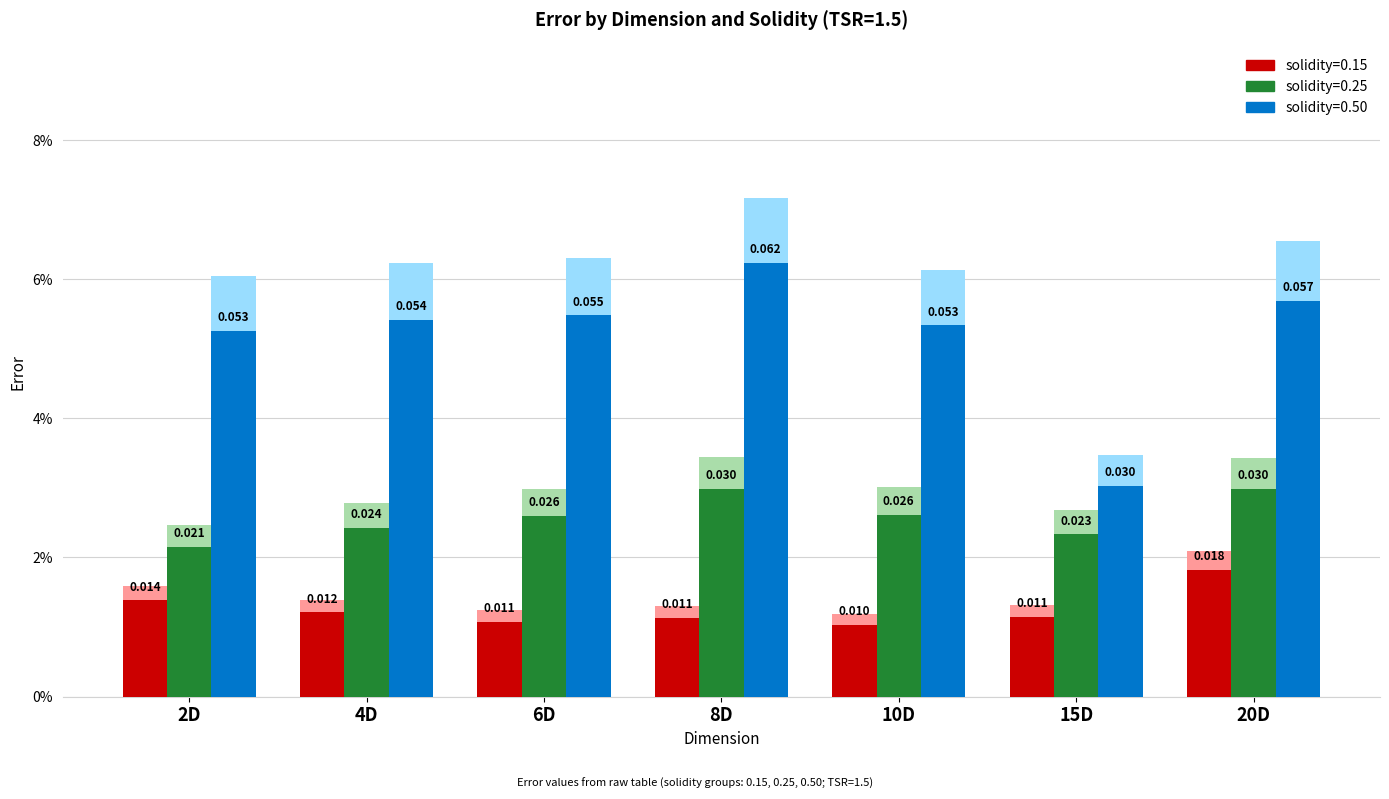

What is the label of the 7th bar from the right?

2D